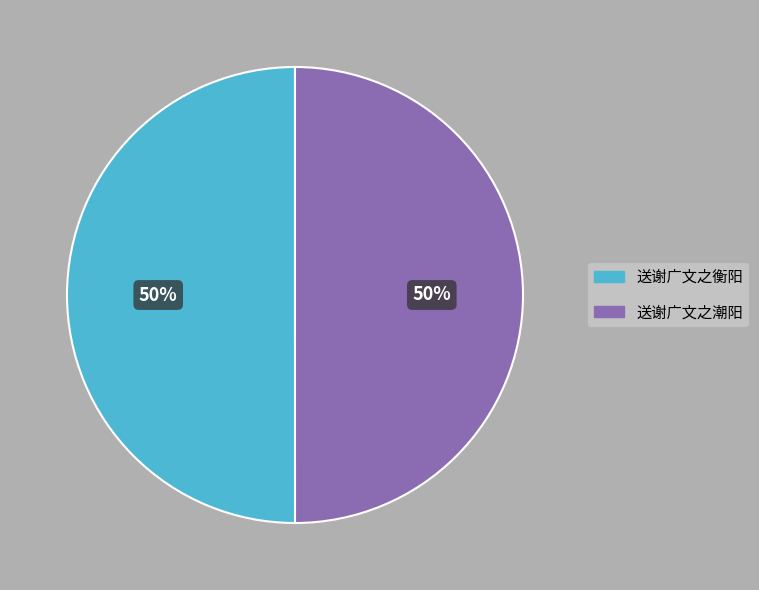

Do 送谢广文之衡阳 and 送谢广文之潮阳 together represent more than half of the pie?

Yes